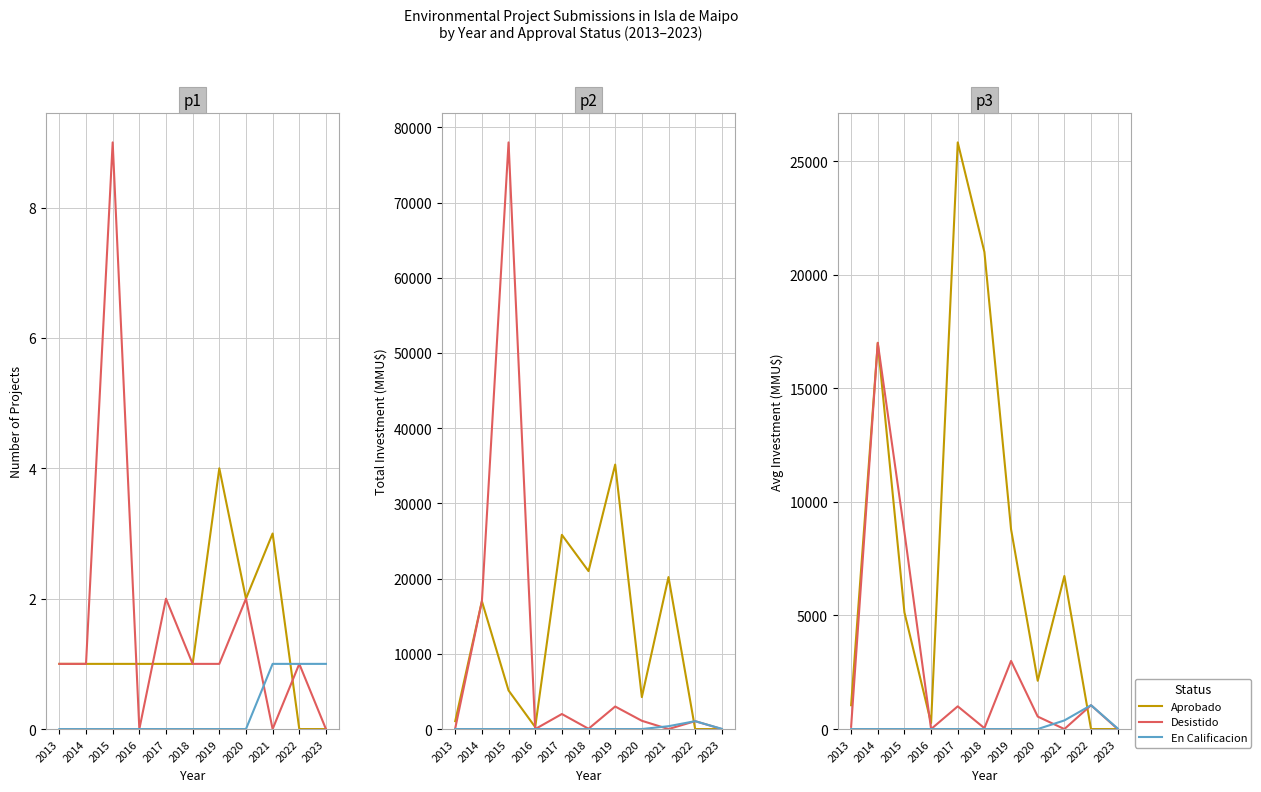

The En Calificacion series shows 432.2 at 2015. True or false?

False